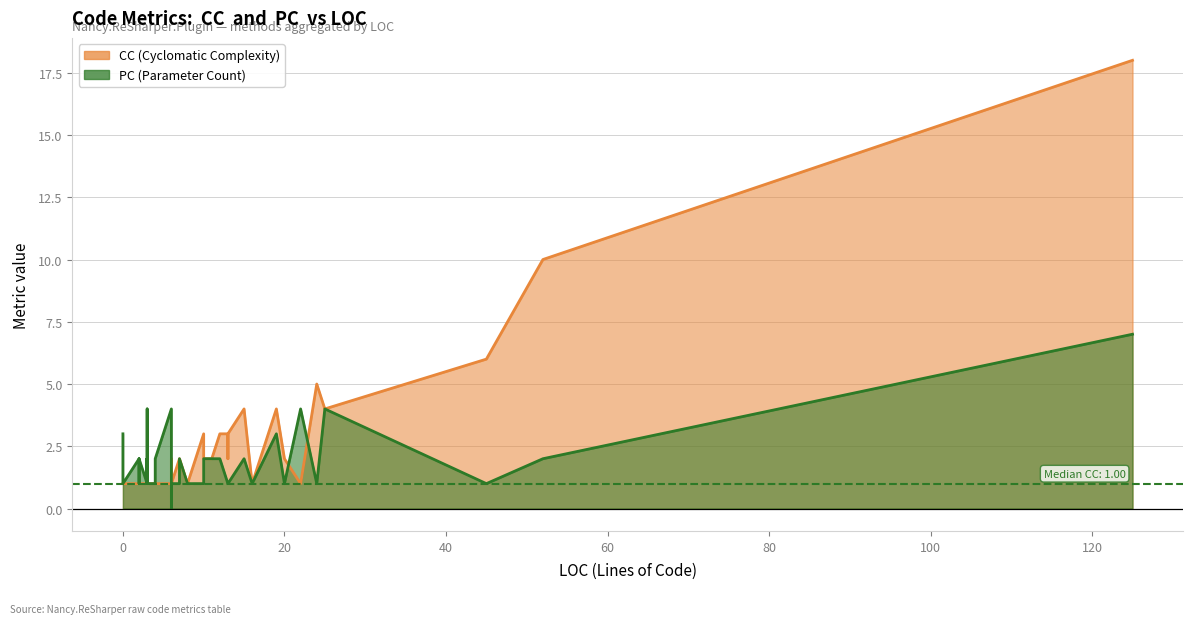

Rank the series by their maximum value, from lowest to highest.

PC, CC